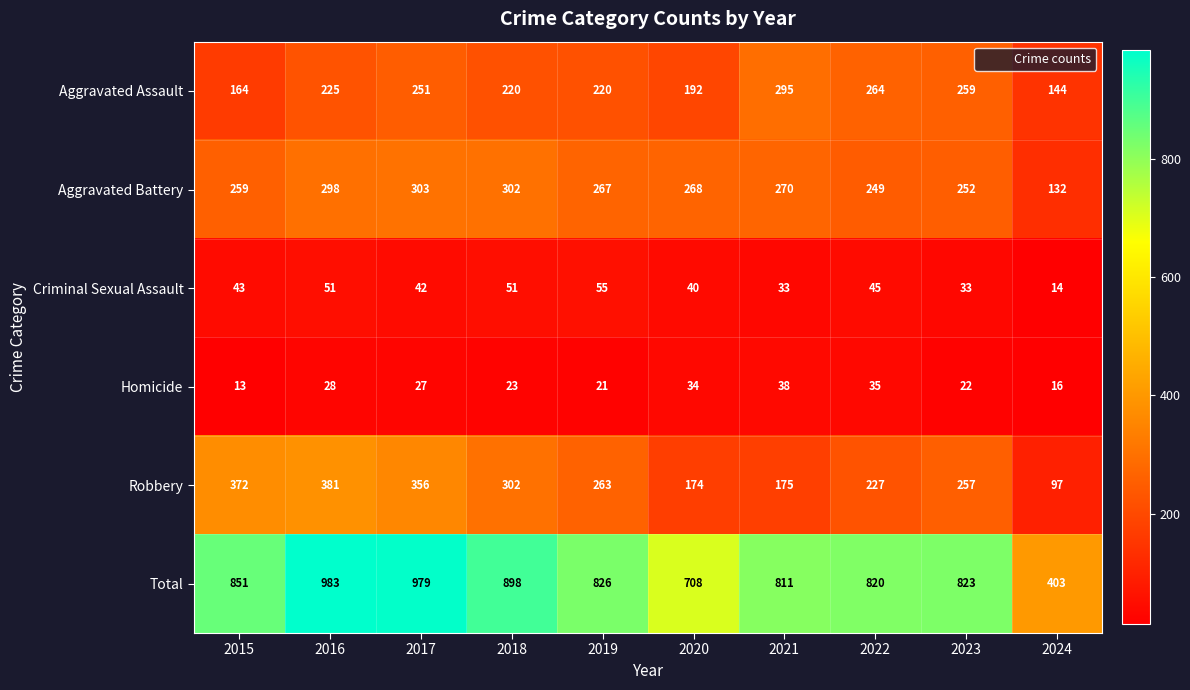

What value does the Aggravated Battery series have at 2019, to the nearest 5?

265